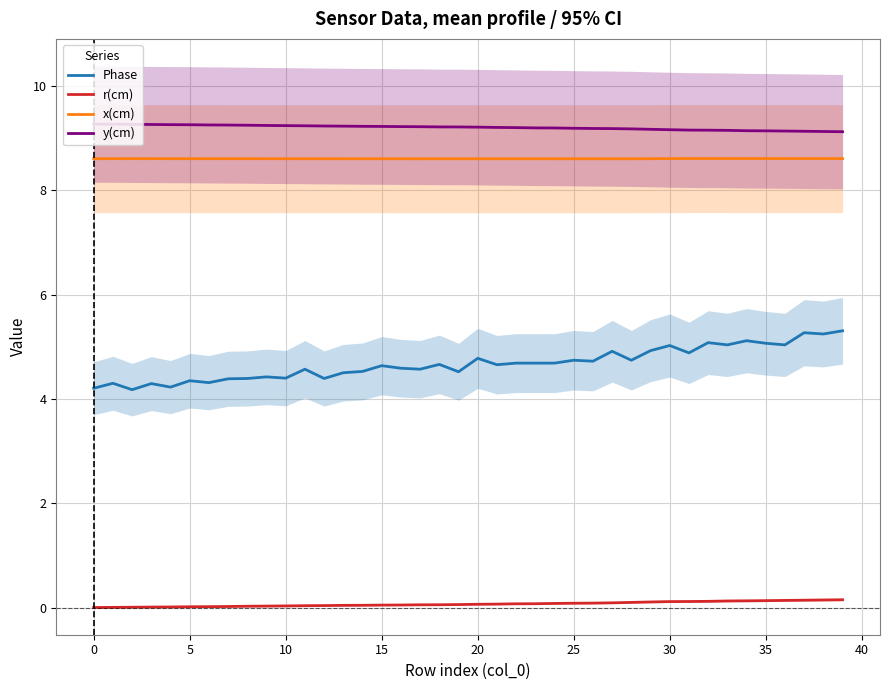

Reading left to right, list all the values displayed in this chart.

Phase: 4.2	4.3	4.2	4.3	4.2	4.4	4.3	4.4	4.4	4.4	4.4	4.6	4.4	4.5	4.5	4.6	4.6	4.6	4.7	4.5	4.8	4.7	4.7	4.7	4.7	4.7	4.7	4.9	4.7	4.9	5.0	4.9	5.1	5.0	5.1	5.1	5.0	5.3	5.2	5.3
r(cm): 0.0	0.0	0.0	0.0	0.0	0.0	0.0	0.0	0.0	0.0	0.0	0.0	0.0	0.0	0.0	0.0	0.1	0.1	0.1	0.1	0.1	0.1	0.1	0.1	0.1	0.1	0.1	0.1	0.1	0.1	0.1	0.1	0.1	0.1	0.1	0.1	0.1	0.1	0.1	0.2
x(cm): 8.6	8.6	8.6	8.6	8.6	8.6	8.6	8.6	8.6	8.6	8.6	8.6	8.6	8.6	8.6	8.6	8.6	8.6	8.6	8.6	8.6	8.6	8.6	8.6	8.6	8.6	8.6	8.6	8.6	8.6	8.6	8.6	8.6	8.6	8.6	8.6	8.6	8.6	8.6	8.6
y(cm): 9.3	9.3	9.3	9.3	9.3	9.3	9.3	9.3	9.2	9.2	9.2	9.2	9.2	9.2	9.2	9.2	9.2	9.2	9.2	9.2	9.2	9.2	9.2	9.2	9.2	9.2	9.2	9.2	9.2	9.2	9.2	9.2	9.2	9.2	9.1	9.1	9.1	9.1	9.1	9.1